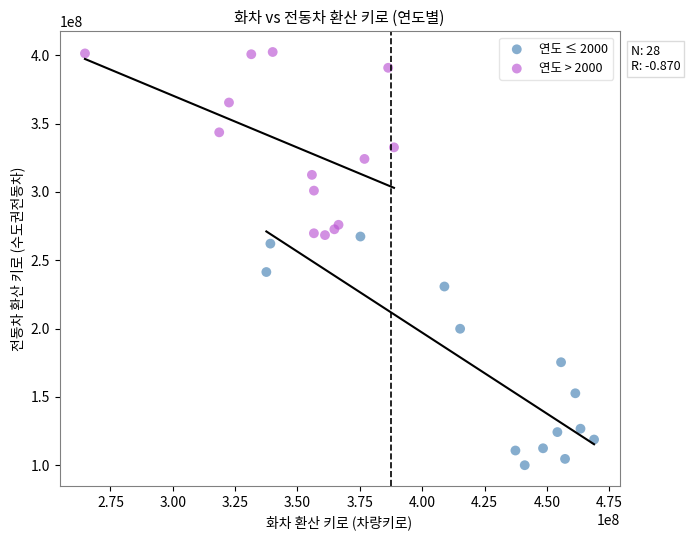

Which series has the largest Y range (max minus min)?

연도 ≤ 2000